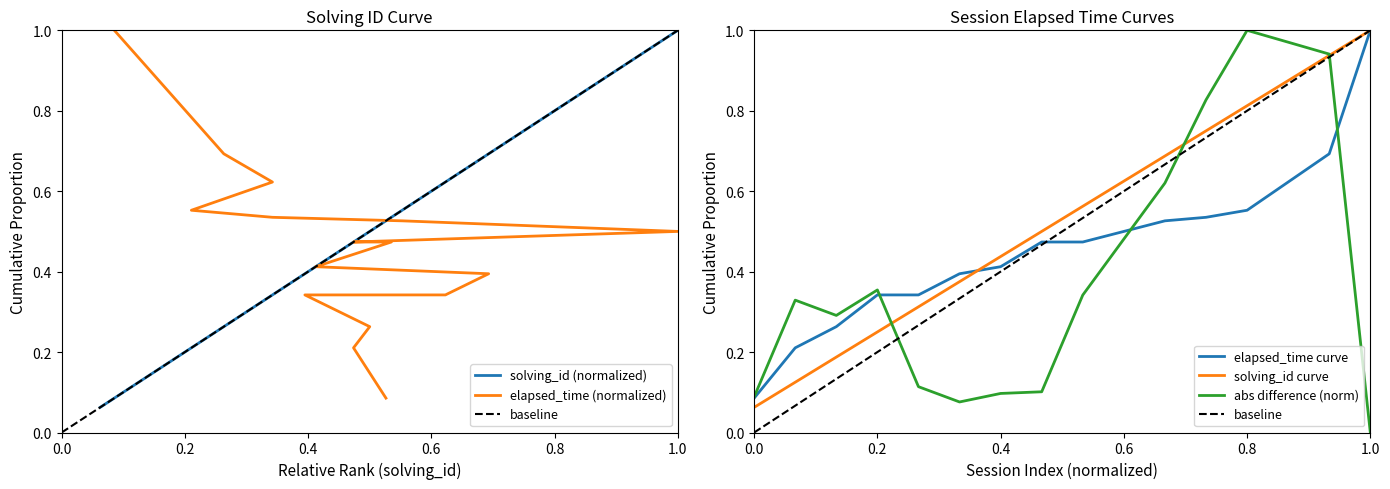

Which has a higher value, 7 or 13?

13